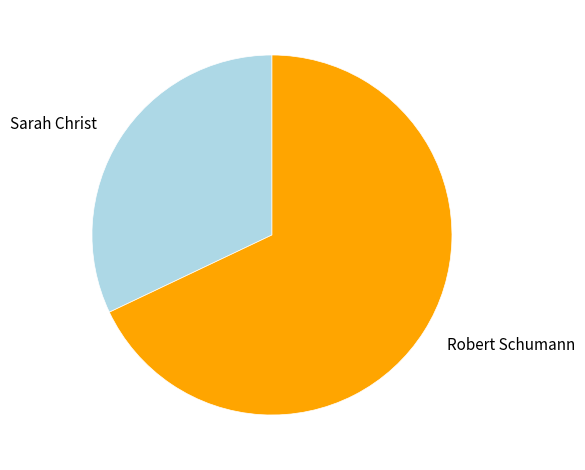

True or false: Robert Schumann accounts for 68% of the total.

True